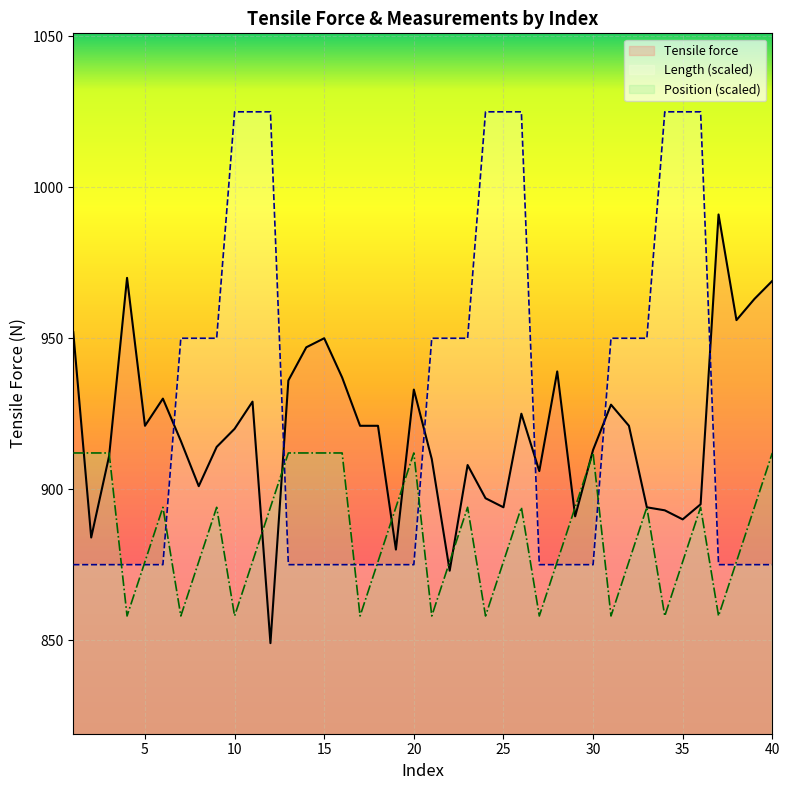

What is the total value across all series at 5?

2672